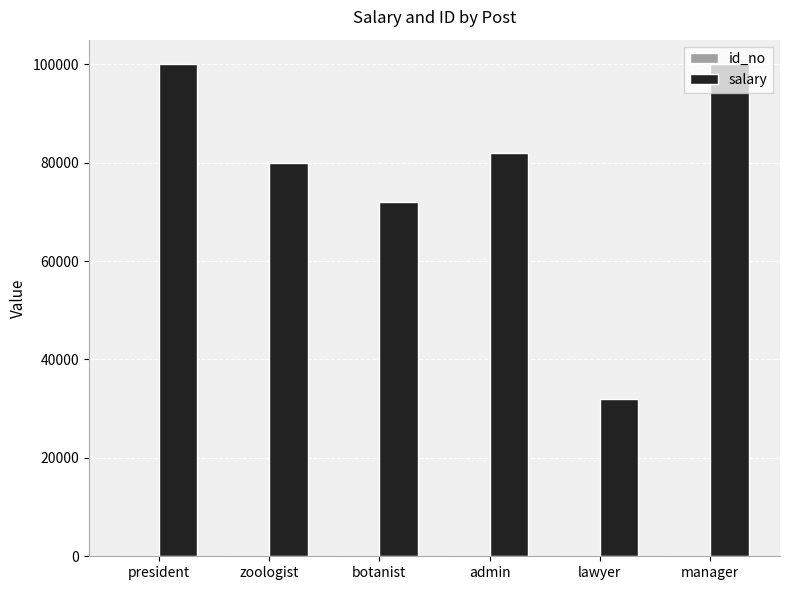

True or false: salary has a value of 80000 at zoologist.

True